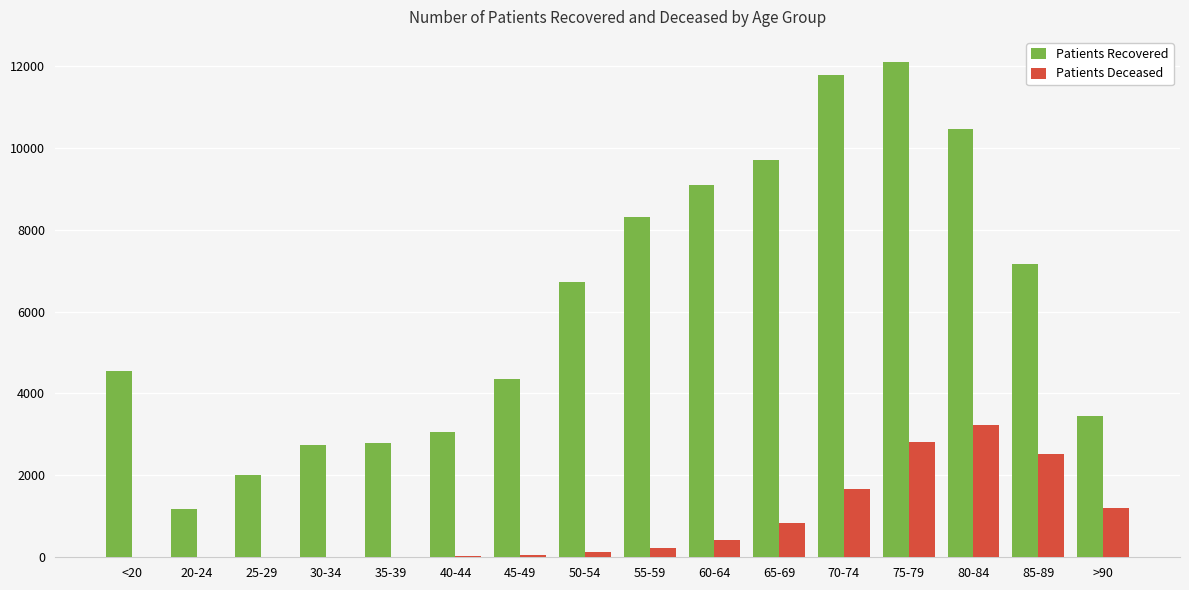

Which series has the widest spread of values?

Patients Recovered